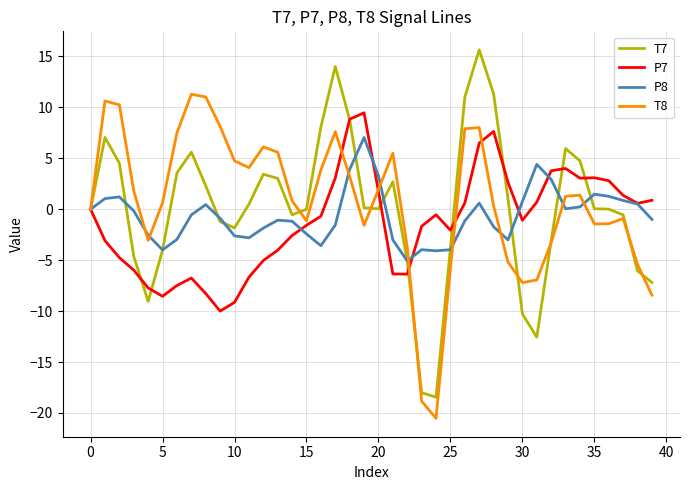

Rank the series by their maximum value, from lowest to highest.

P8, P7, T8, T7